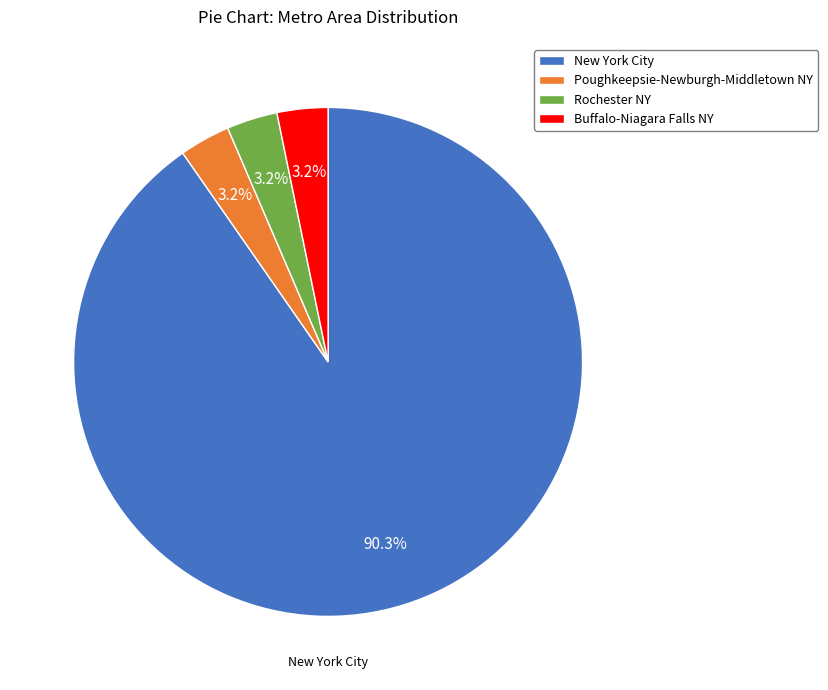

How many segments does this pie chart have?

4